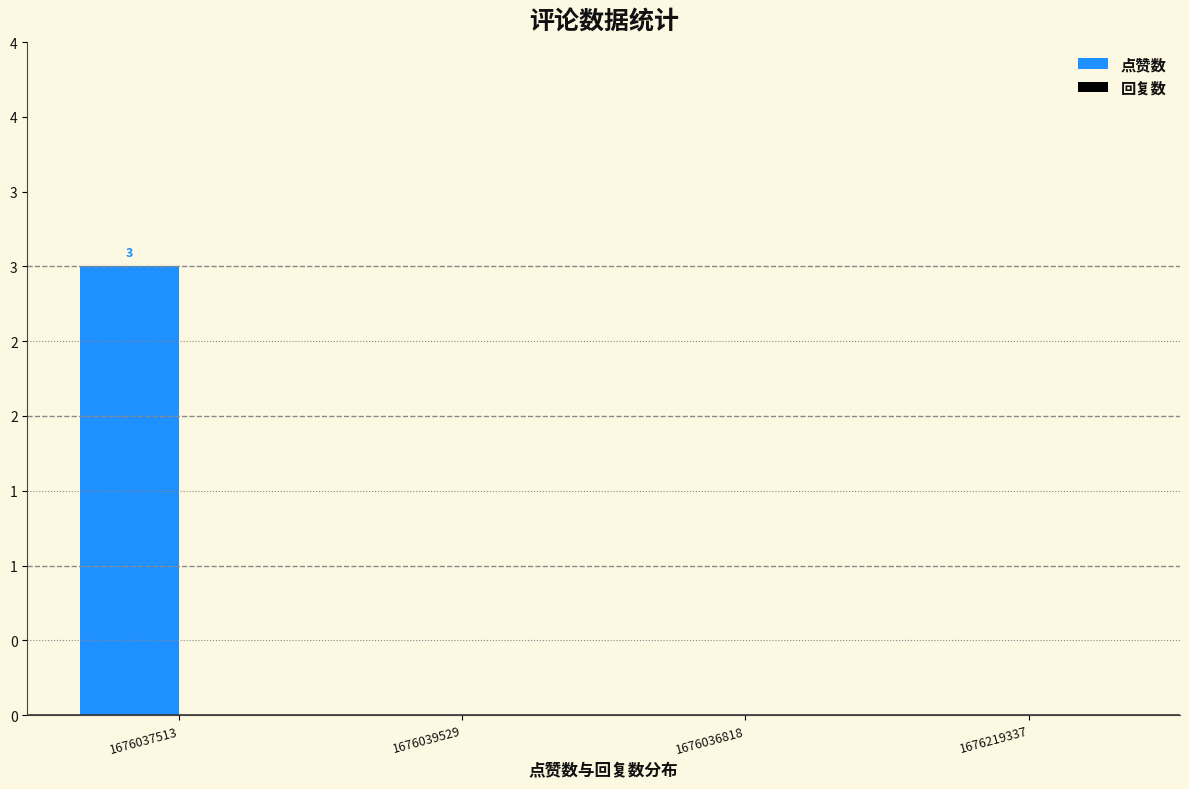

What position from the right is 1676219337?

1